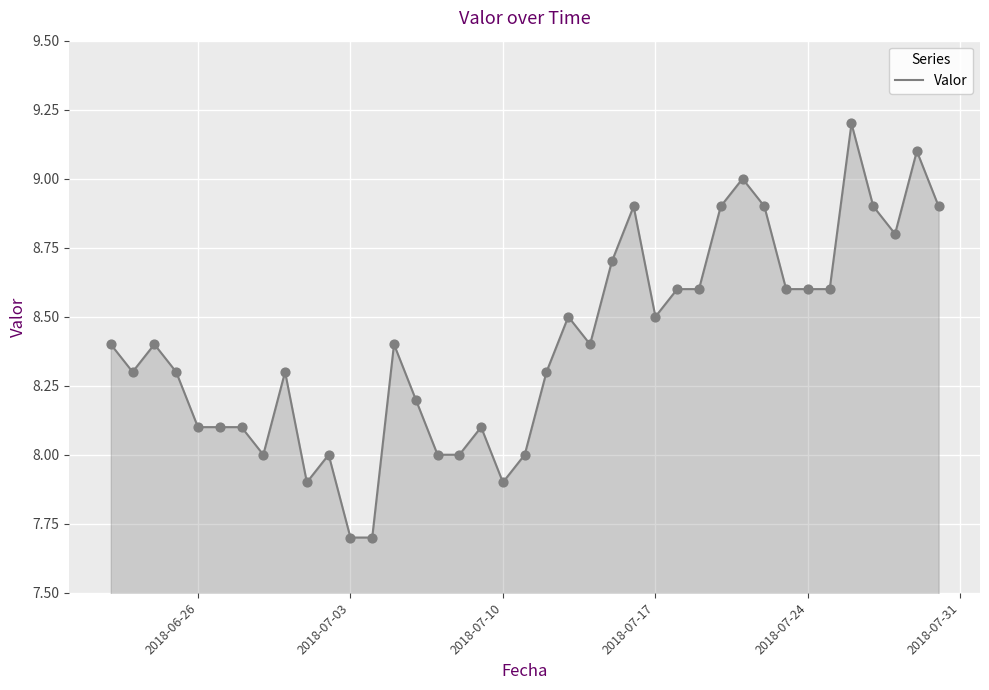

What is the minimum value shown in the chart?

7.7